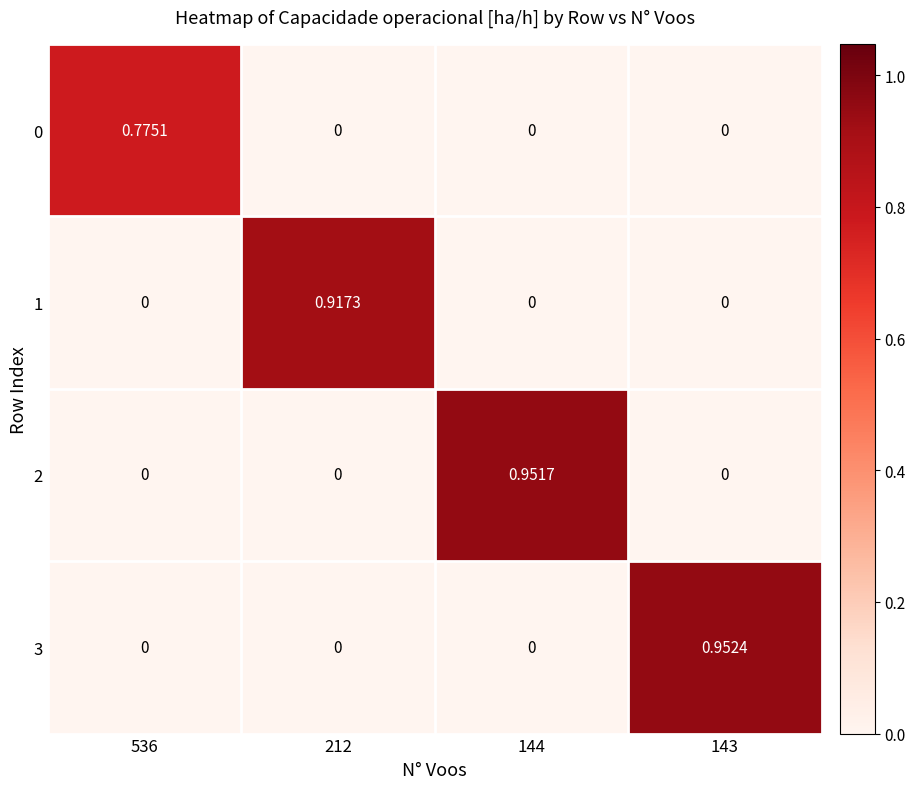

Reading left to right, list all the values displayed in this chart.

0: 536=0.8	212=0.0	144=0.0	143=0.0
1: 536=0.0	212=0.9	144=0.0	143=0.0
2: 536=0.0	212=0.0	144=1.0	143=0.0
3: 536=0.0	212=0.0	144=0.0	143=1.0